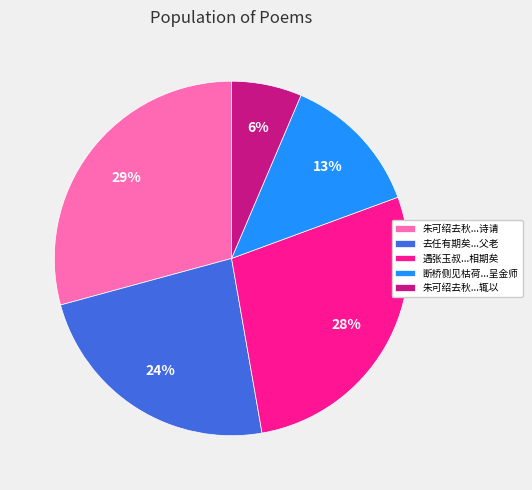

What is the largest slice in the pie chart?

朱可绍去秋...诗请